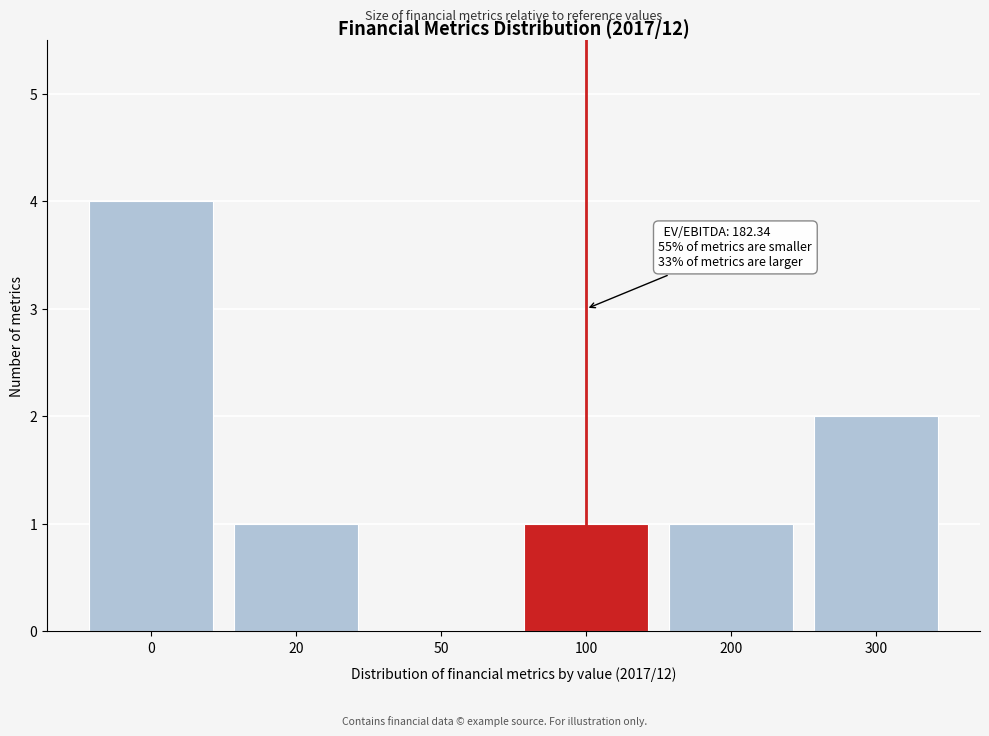

Reading left to right, list all the values displayed in this chart.

0=4	20=1	50=0	100=1	200=1	300=2